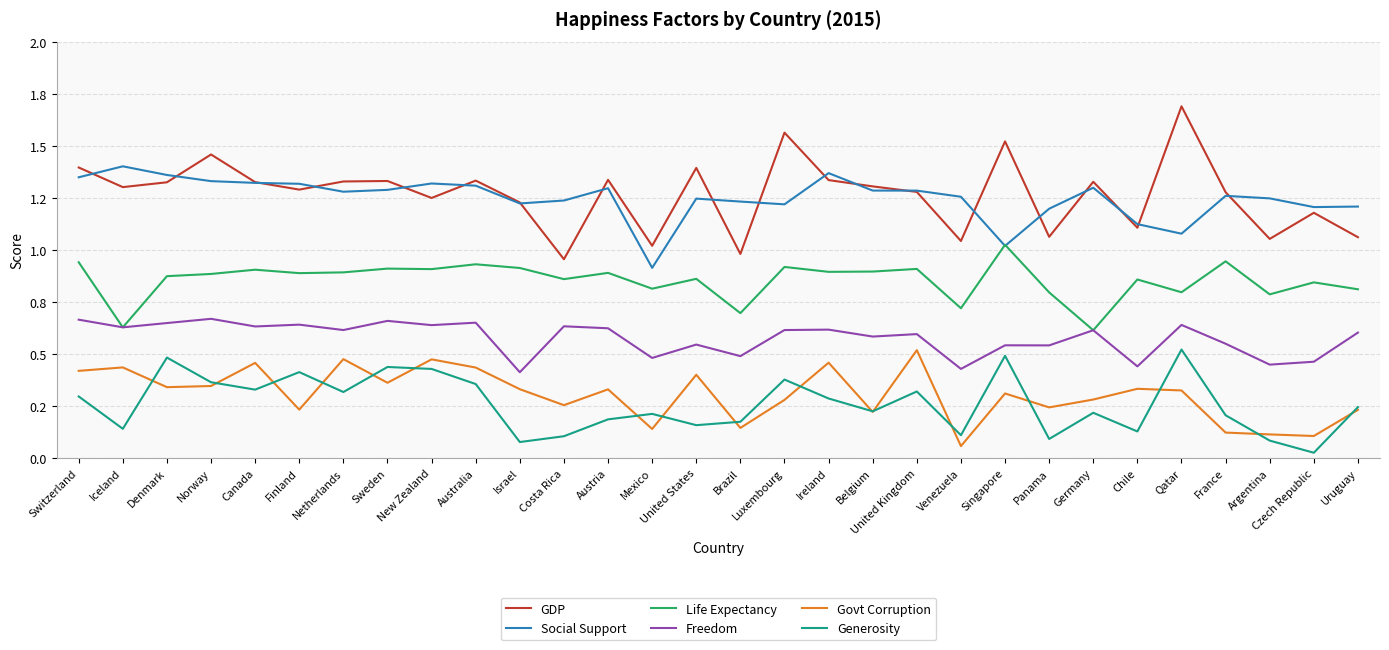

What are all the series names shown in the legend?

GDP, Social Support, Life Expectancy, Freedom, Govt Corruption, Generosity